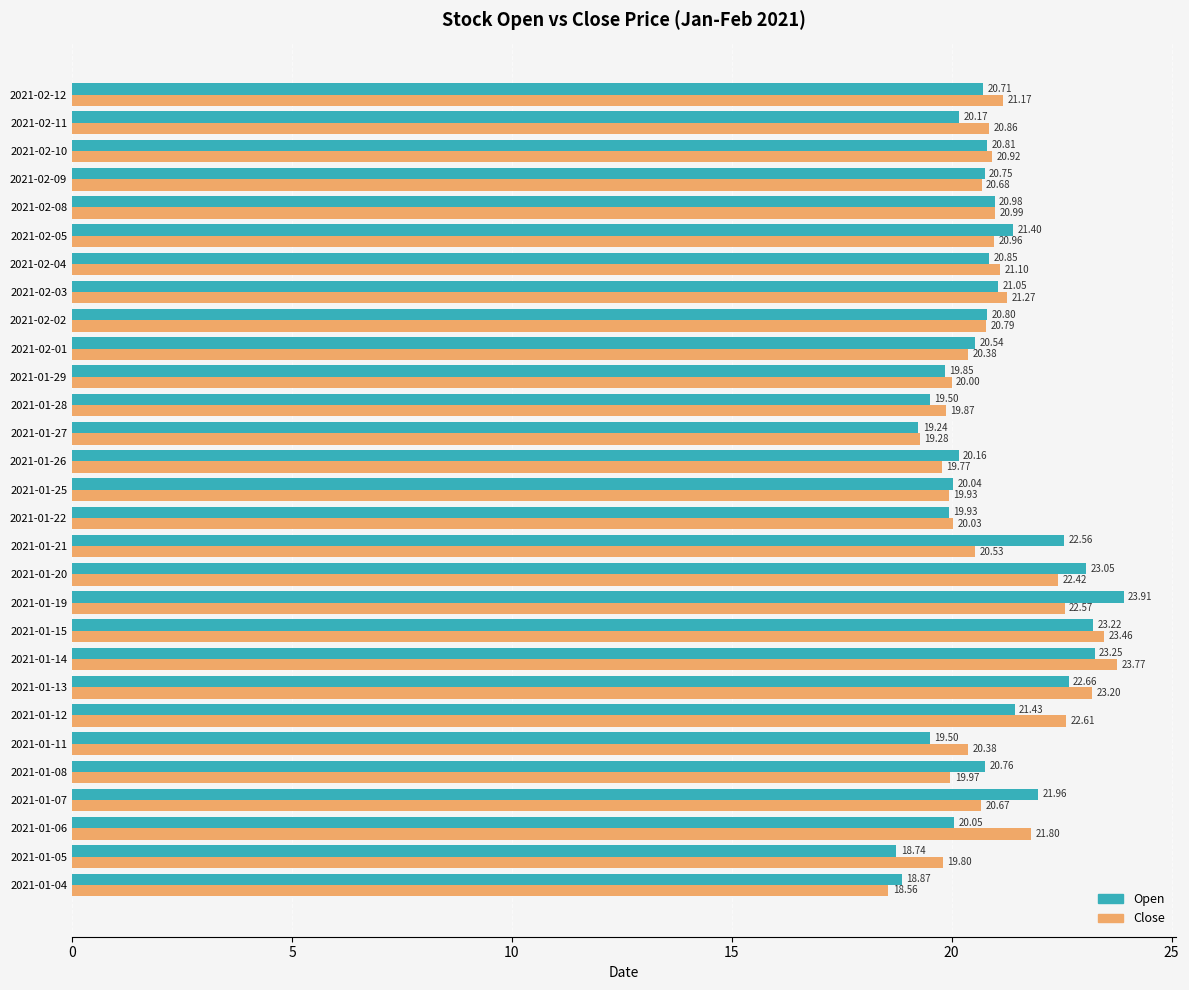

What is the difference between the maximum and minimum values in the Open series?

5.2